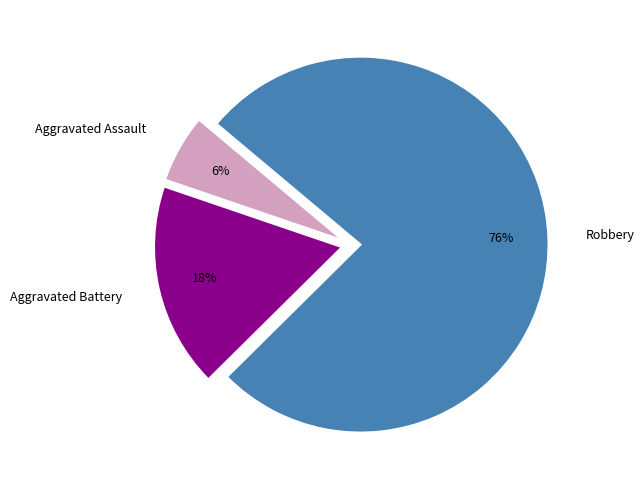

True or false: Aggravated Battery accounts for 8% of the total.

False